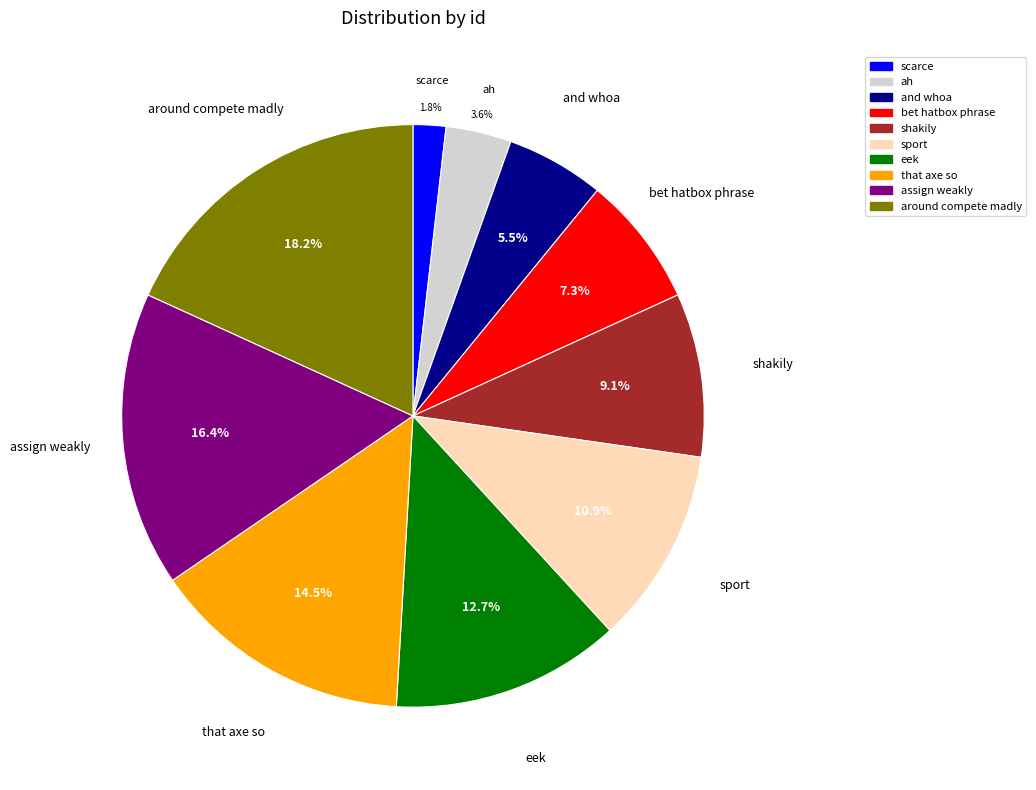

The and whoa slice represents 14% of the pie. True or false?

False